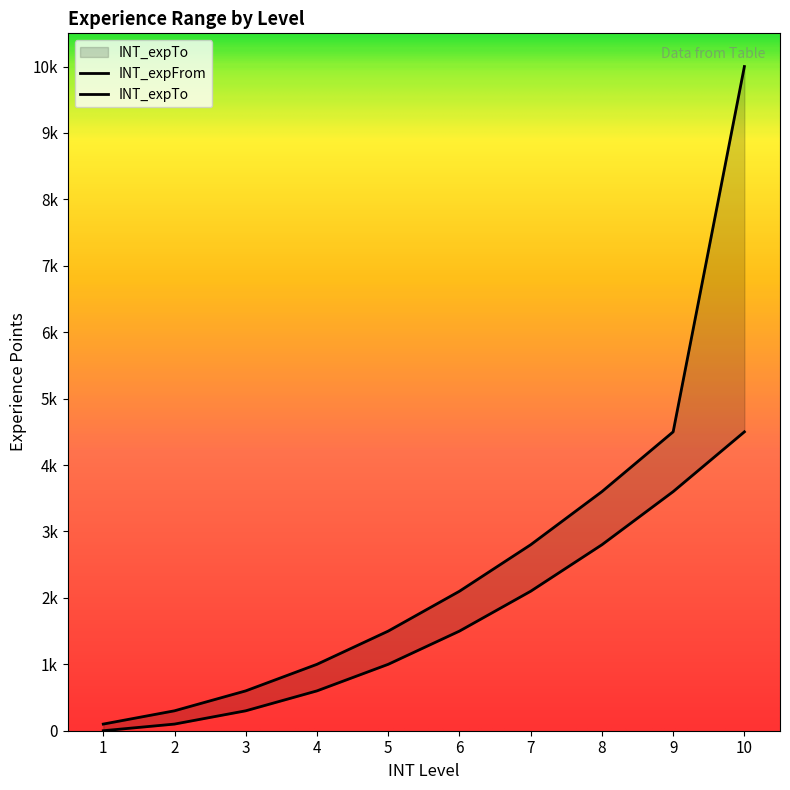

True or false: INT_expTo and INT_expFrom intersect in this chart.

False